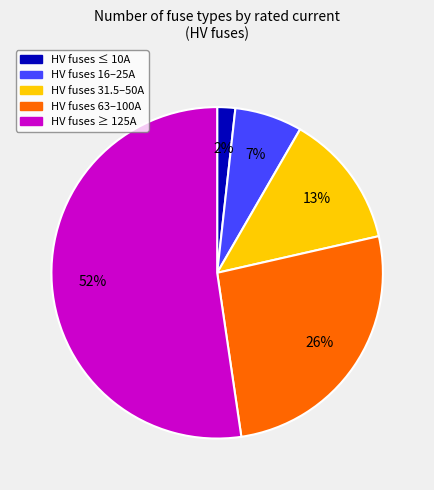

Is there any slice that represents more than half of the pie?

Yes